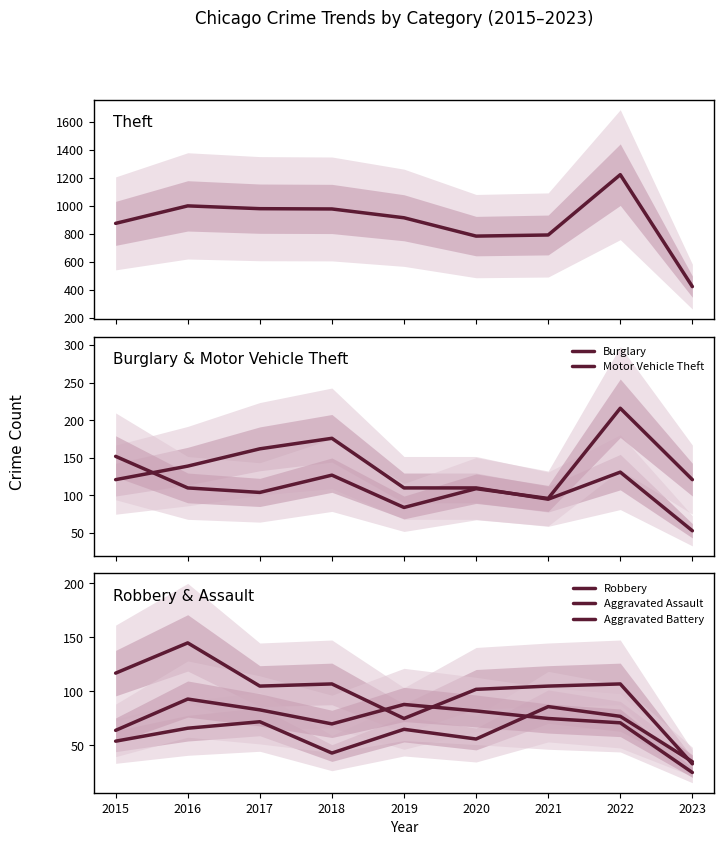

Rank the series by their maximum value, from lowest to highest.

Aggravated Assault, Aggravated Battery, Robbery, Burglary, Motor Vehicle Theft, Theft